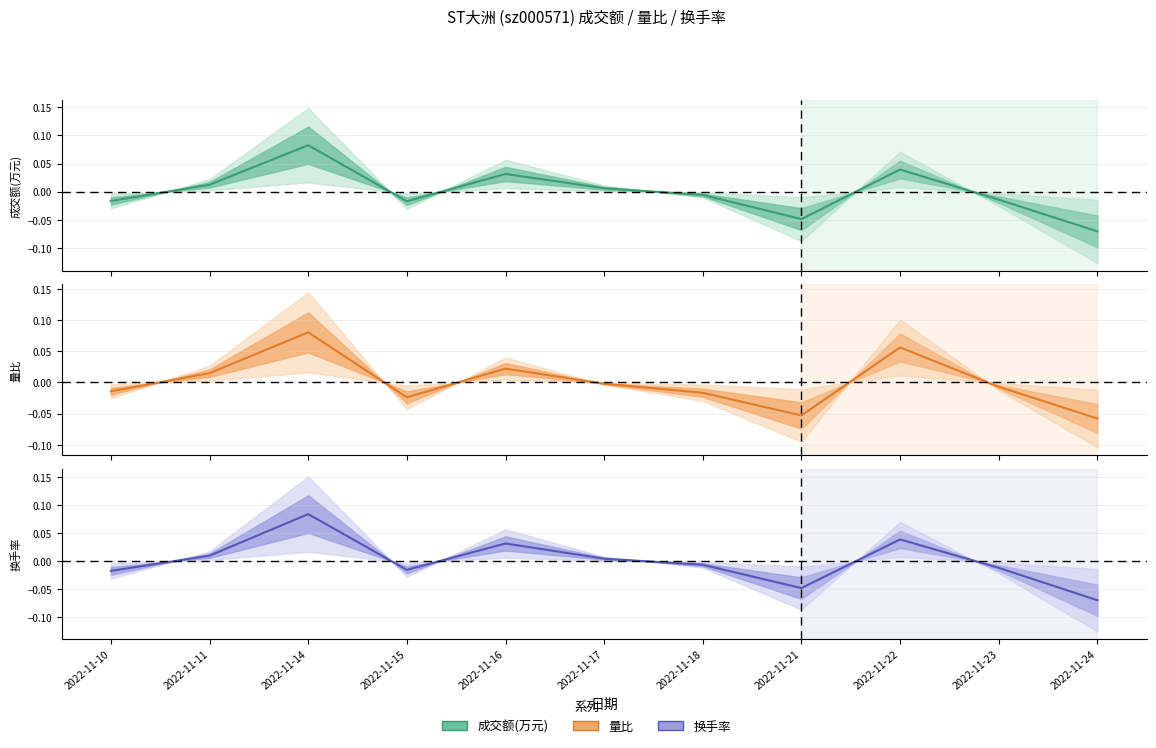

At which label does 换手率 (line) reach its peak?

2022-11-14